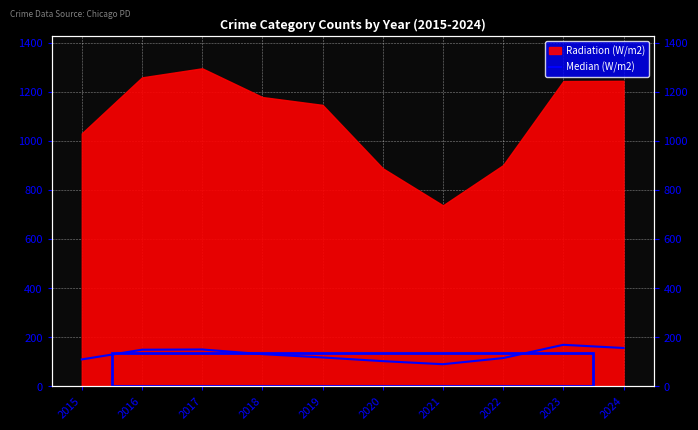

How many values are below 131?

5